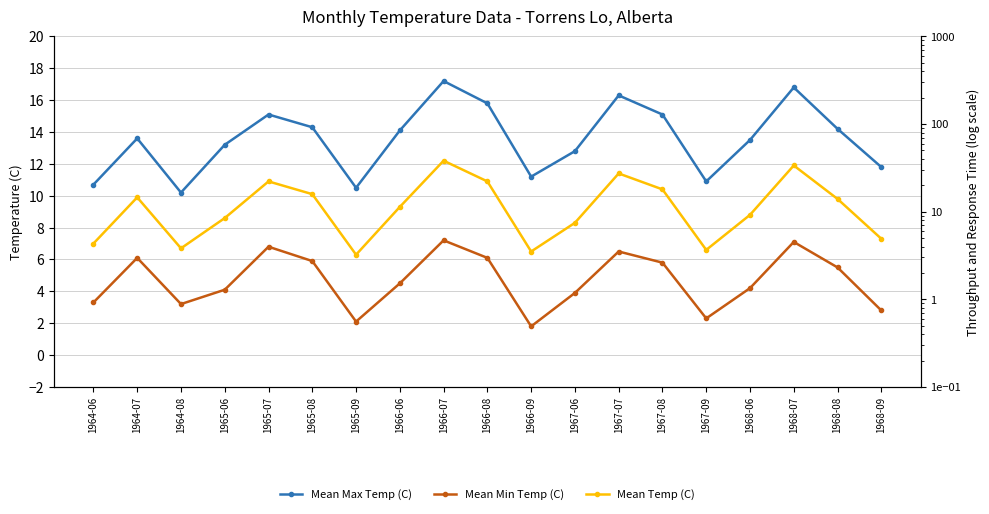

True or false: Mean Max Temp (C) has a value of 5.8 at 1964-06.

False